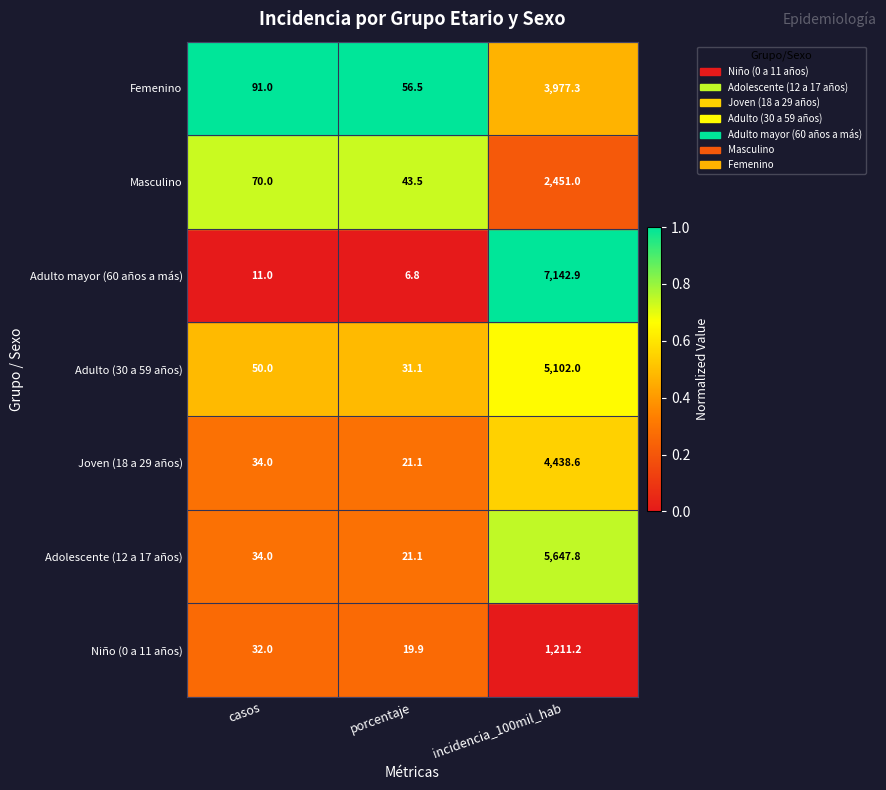

What is the sum of the Adulto mayor (60 años a más) values at casos and incidencia_100mil_hab?

7153.9